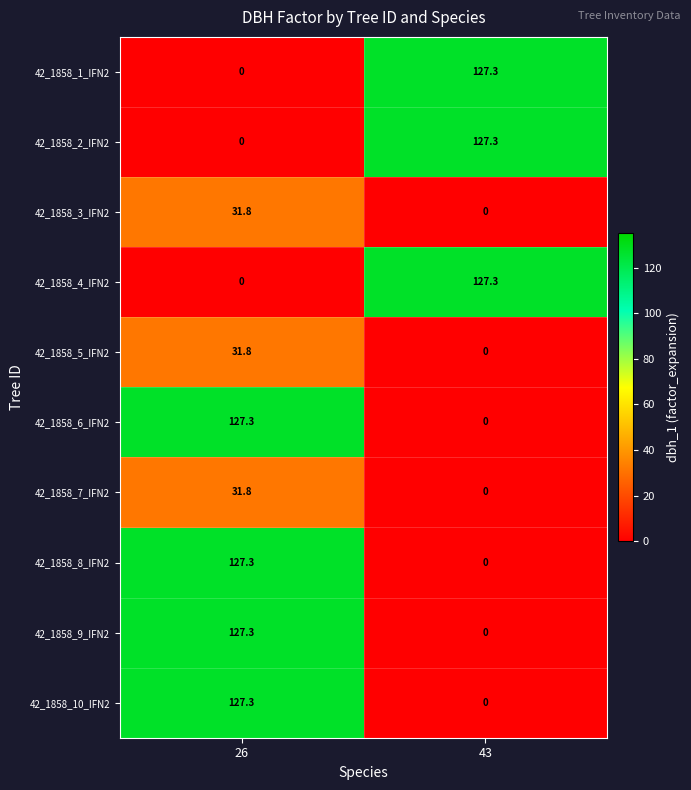

At which category is the sum across all series the highest?

26